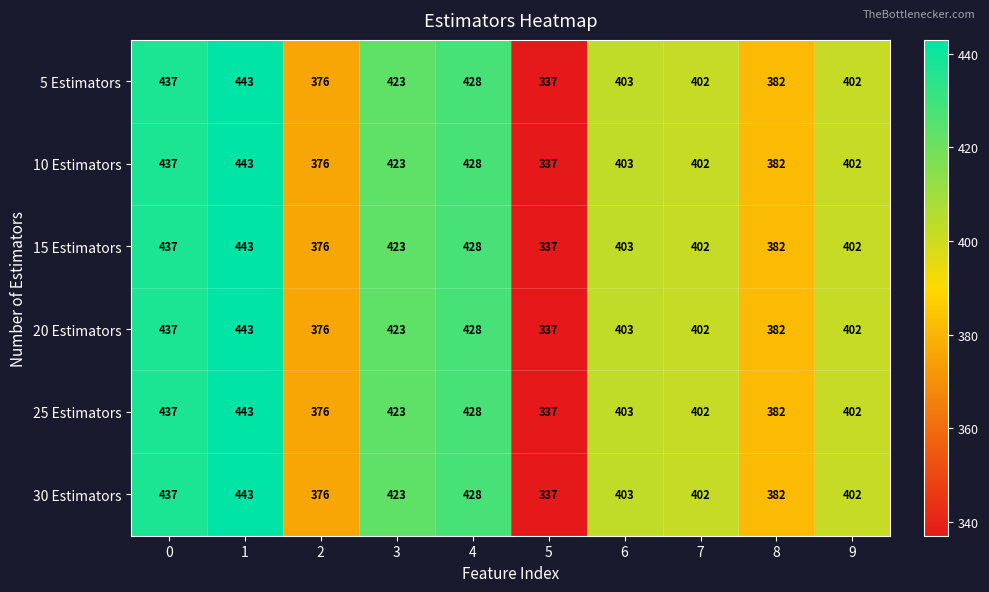

How many distinct data groups are displayed?

6